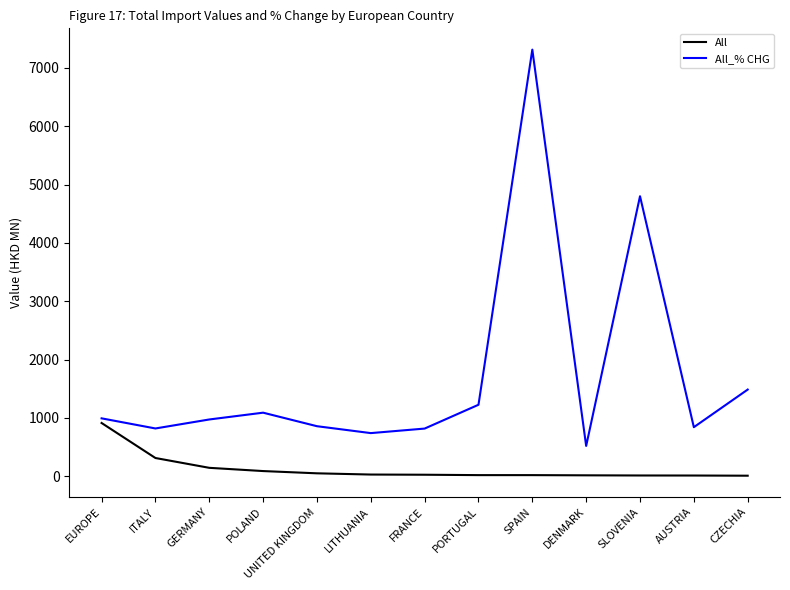

Which series has the largest total across all categories?

All_% CHG